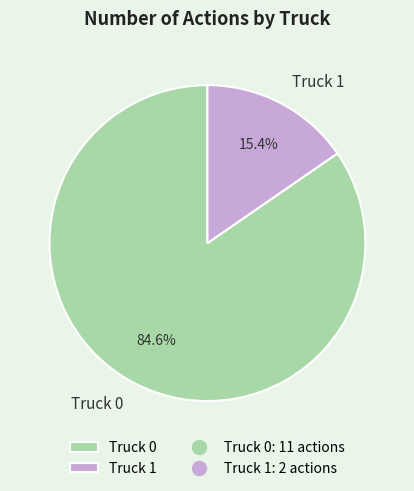

Rank the categories by value from lowest to highest.

Truck 1, Truck 0